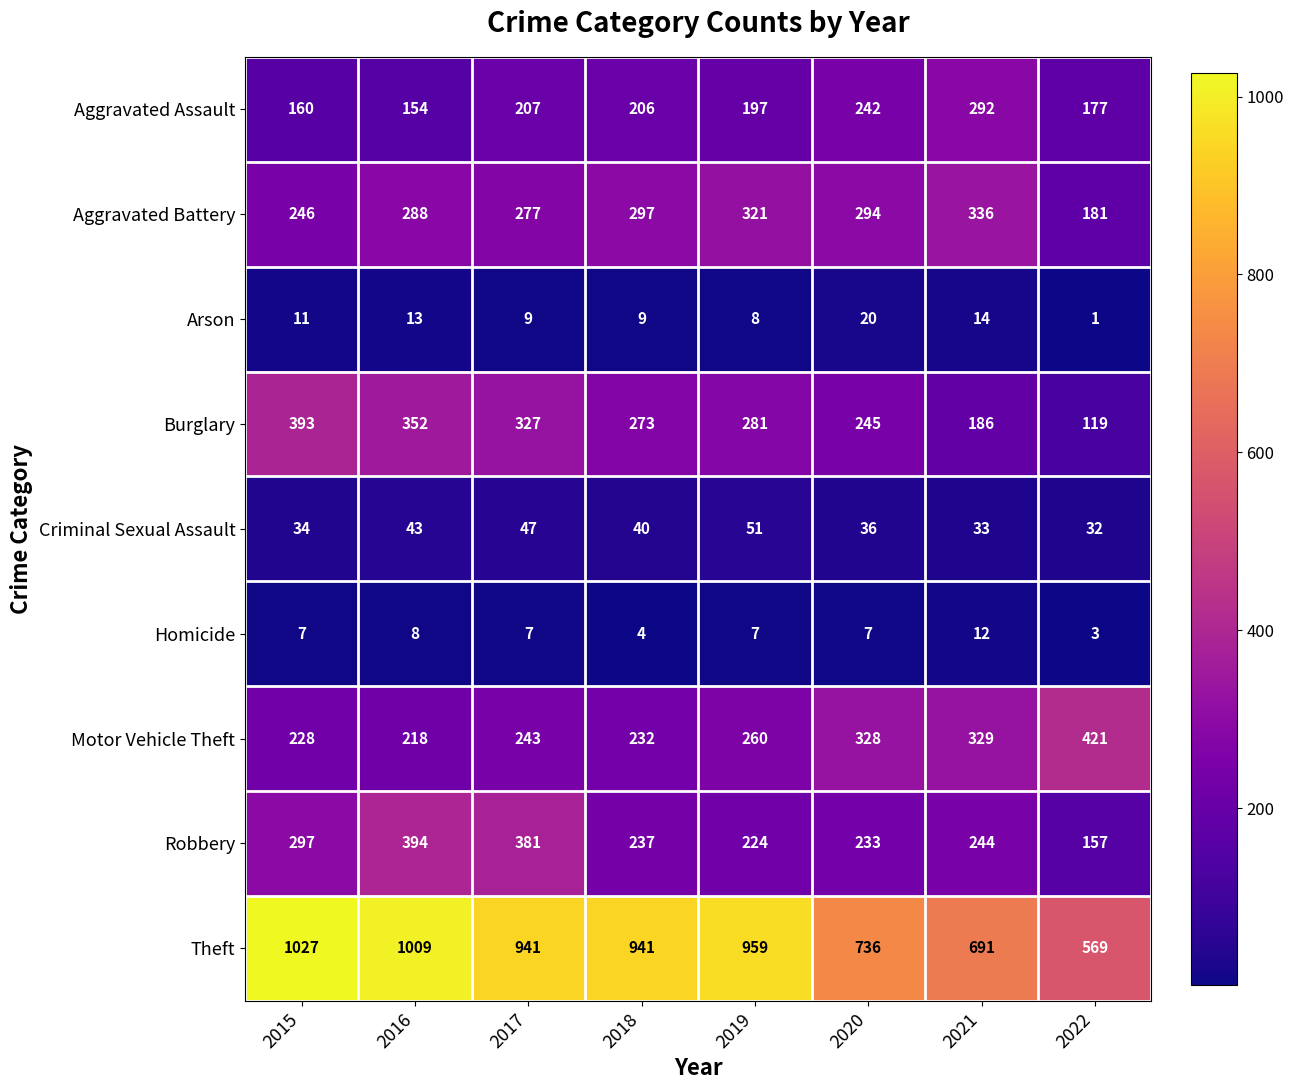

Rank the series at 2017 from lowest to highest value.

Homicide, Arson, Criminal Sexual Assault, Aggravated Assault, Motor Vehicle Theft, Aggravated Battery, Burglary, Robbery, Theft